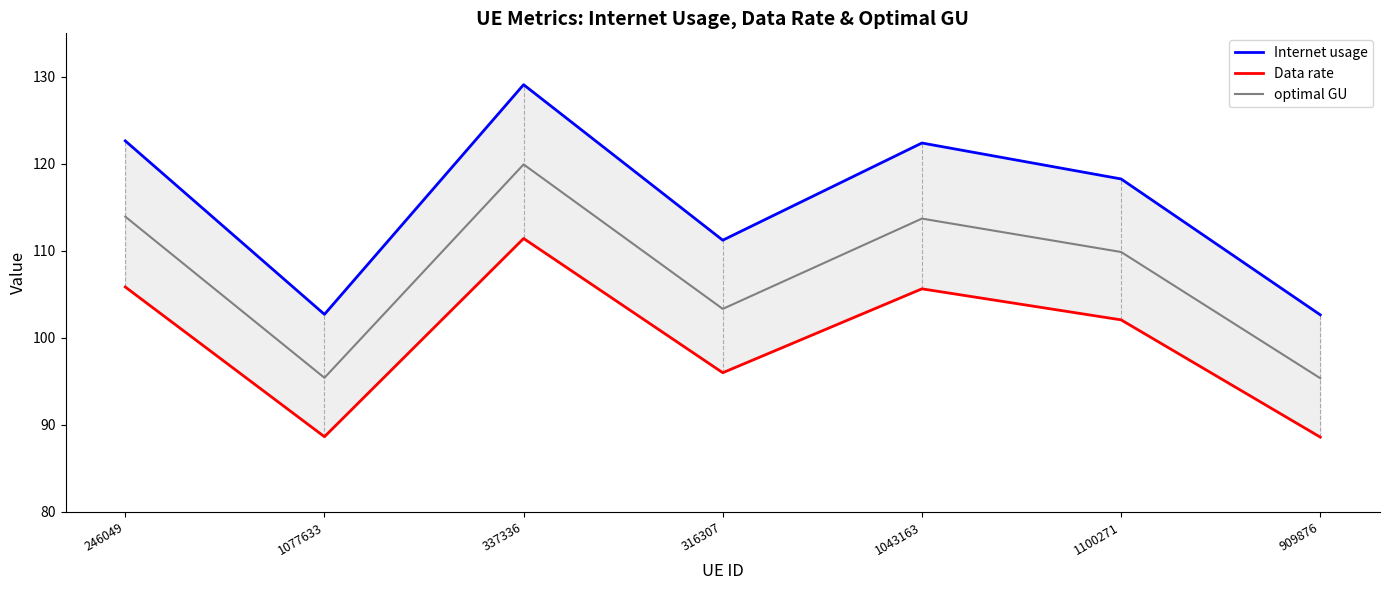

What is the sum of all Data rate values?

698.2